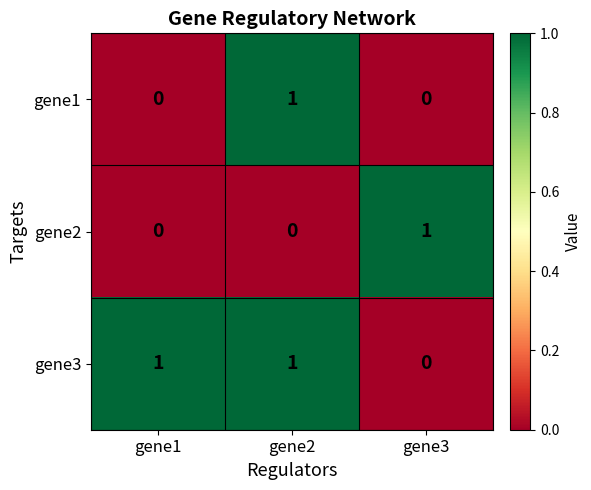

True or false: gene3 has a value of 1 at gene2.

True